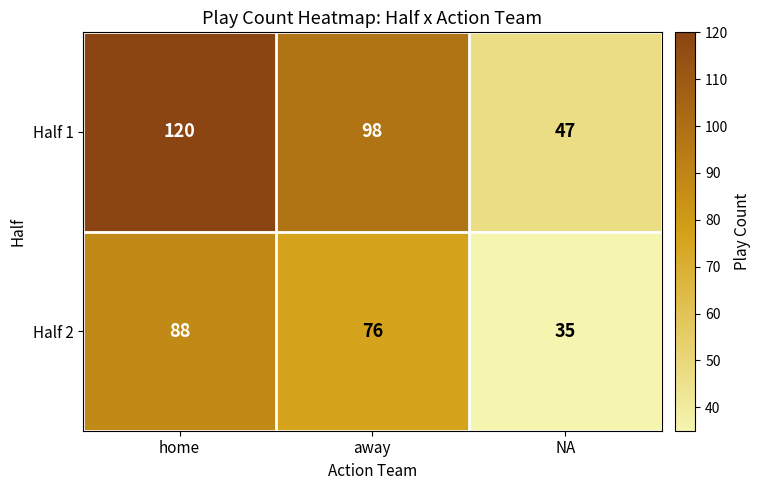

Reading left to right, what are all the values shown in this chart?

Half 1: 120	98	47
Half 2: 88	76	35